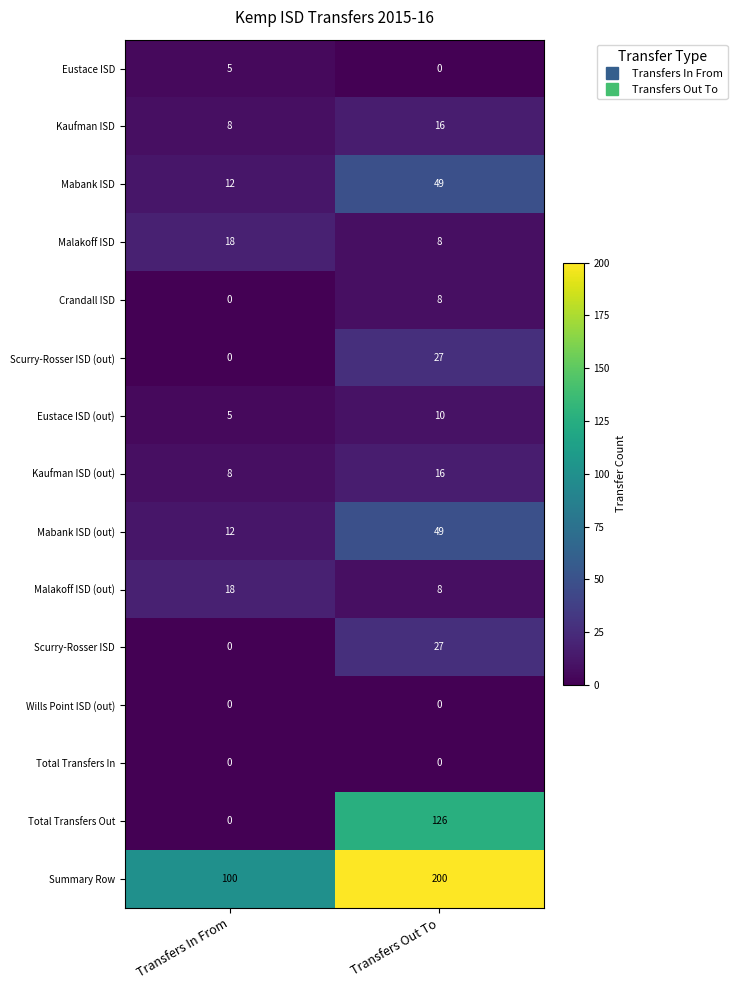

At how many categories does at least one series exceed 78?

2